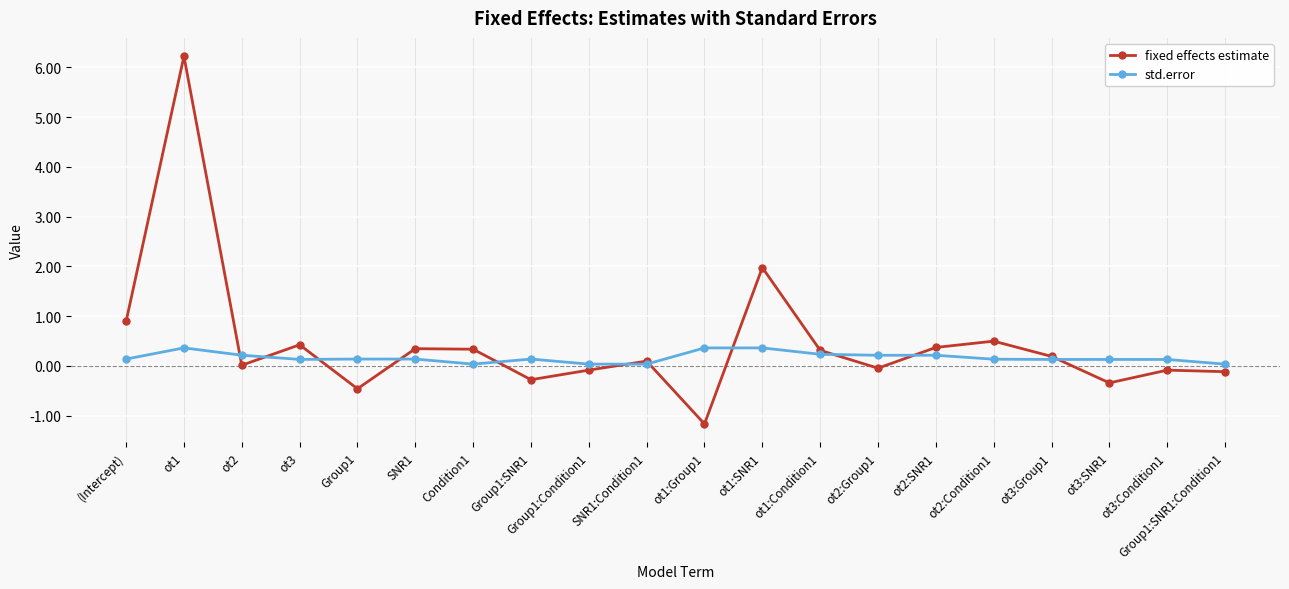

What are all the series names shown in the legend?

fixed effects estimate, std.error